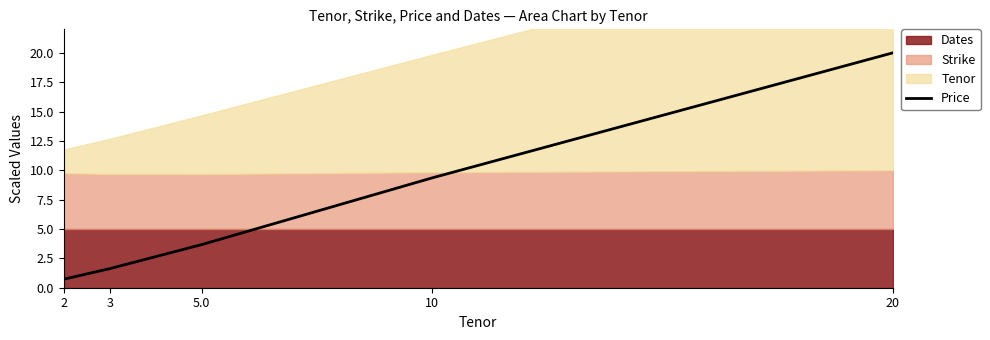

True or false: the data has more than 1 interior local peaks.

False